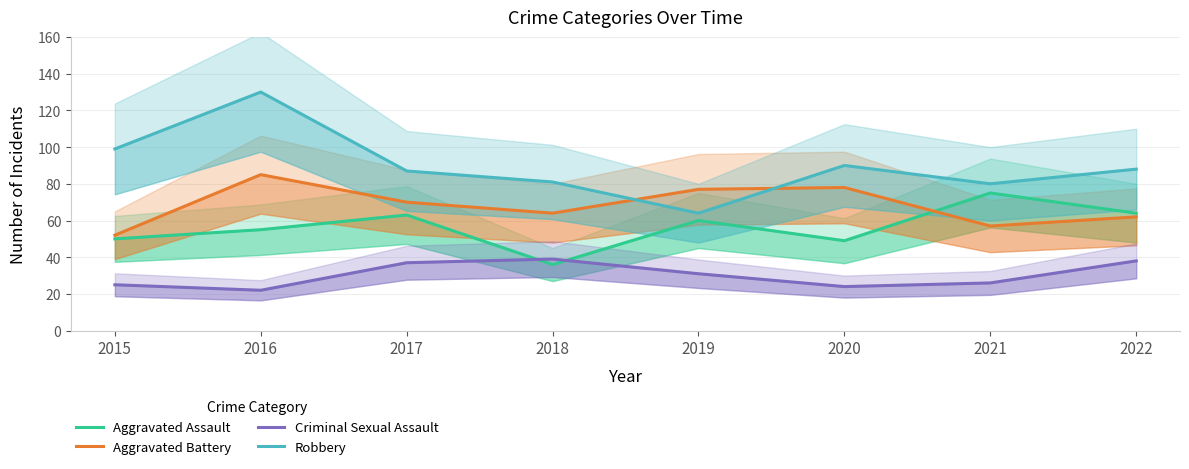

Does the chart have visible grid lines?

Yes